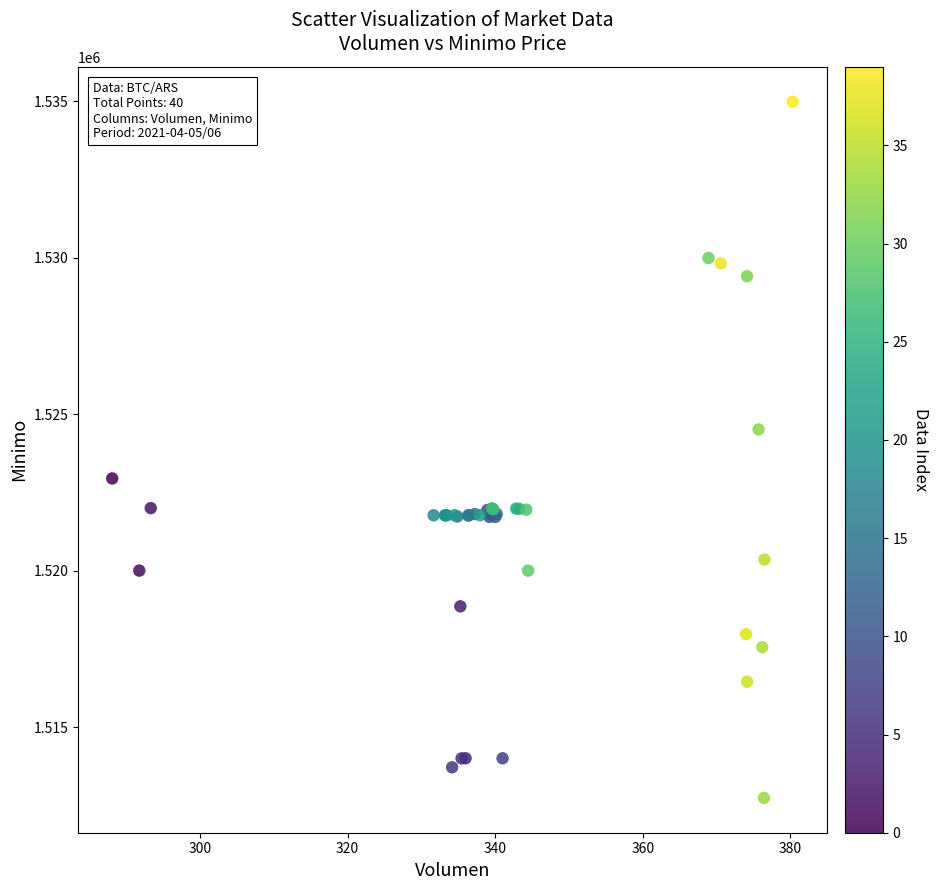

What Y value in the scatter plot is closest to 1523862?

1524513